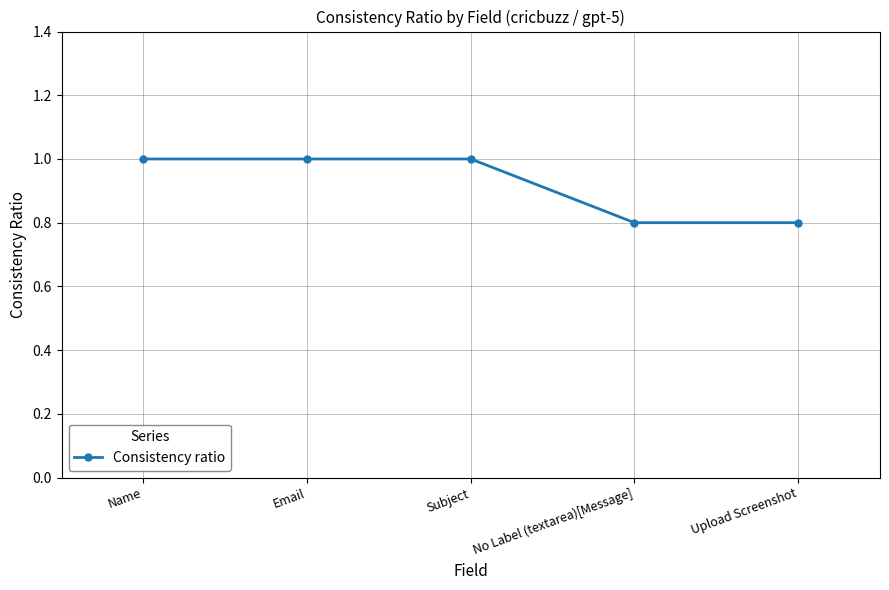

What is the sum of the values at Upload Screenshot and Name?

1.8